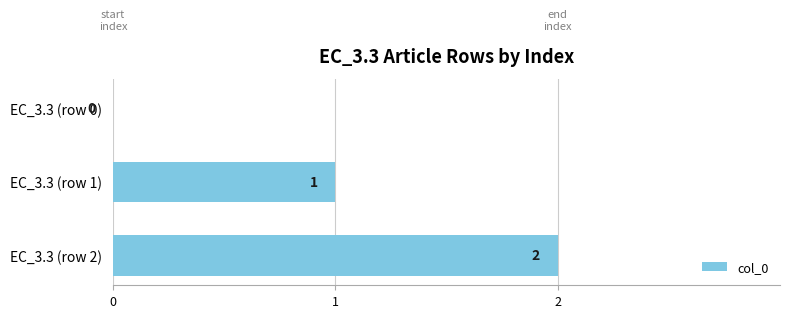

The value at EC_3.3 (row 2) is 1. True or false?

False